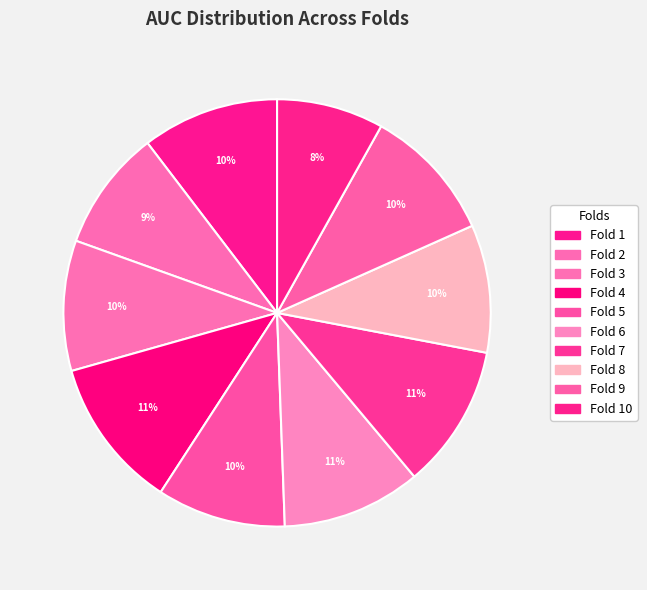

To the nearest percent, what is the difference between the largest and smallest slice percentages?

3%